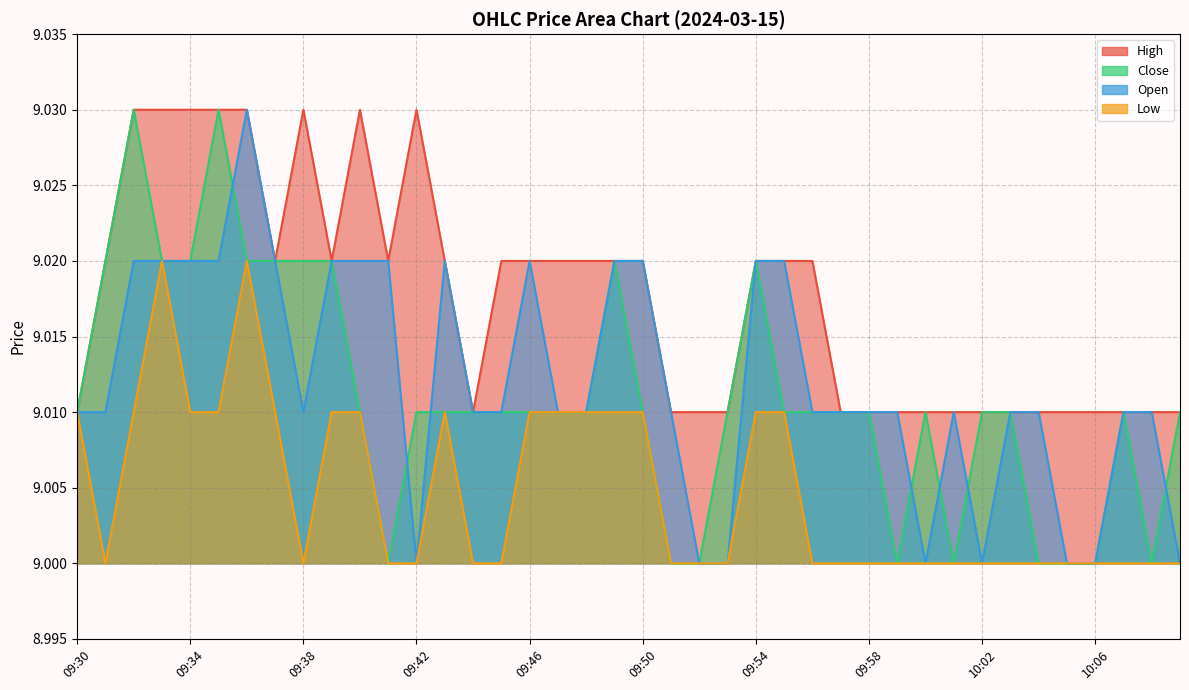

List the series in order of their peak value, highest first.

high, close, open, low